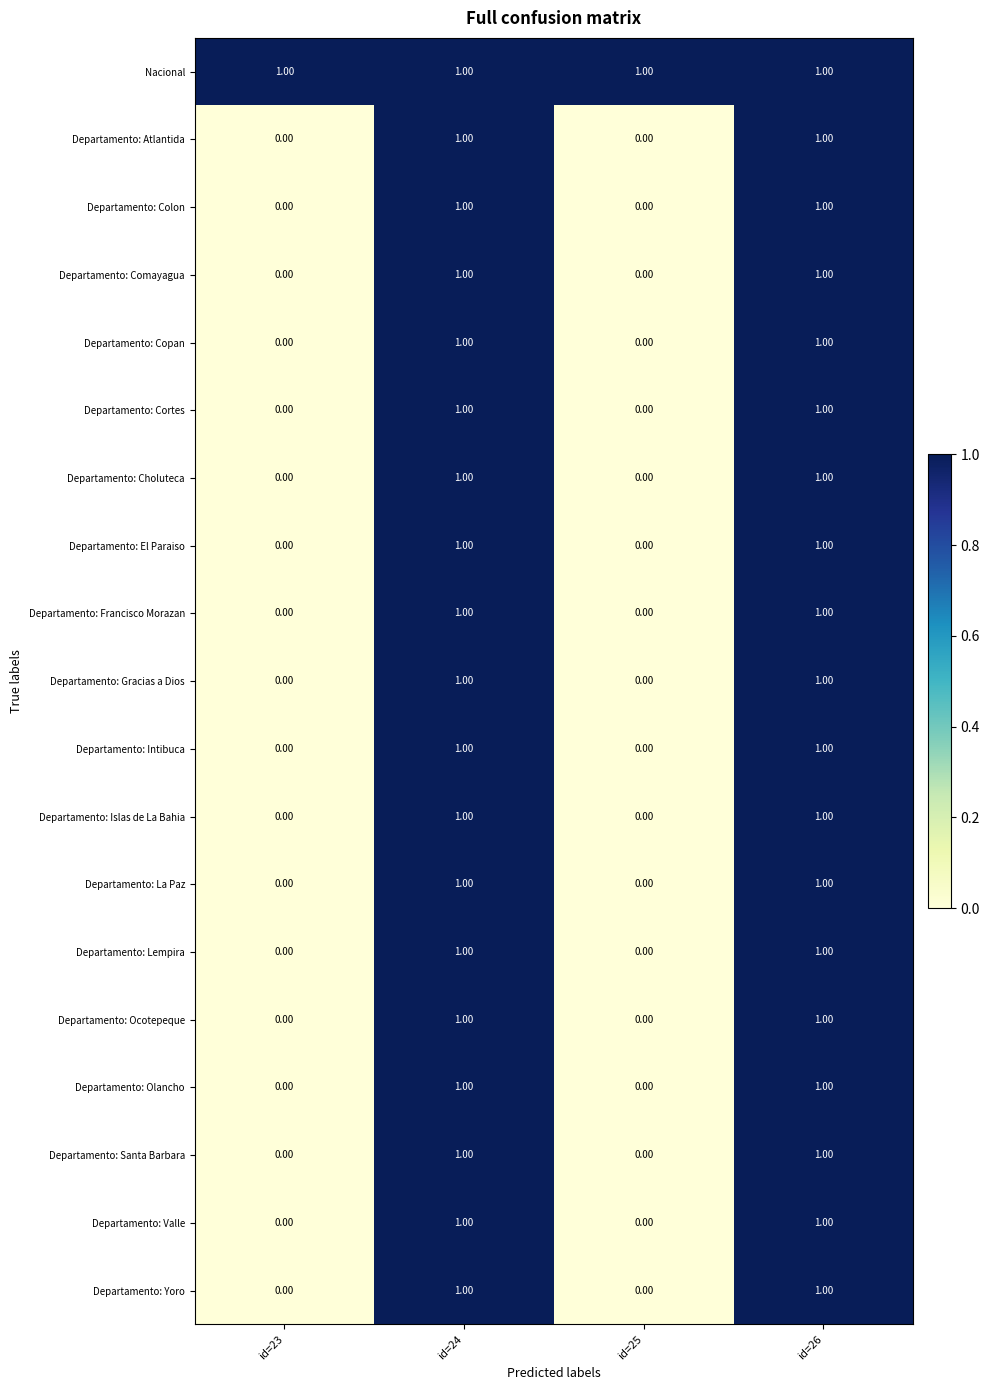

Is the value of Departamento: Colon at id=25 greater than the value of Departamento: Yoro at id=24?

No